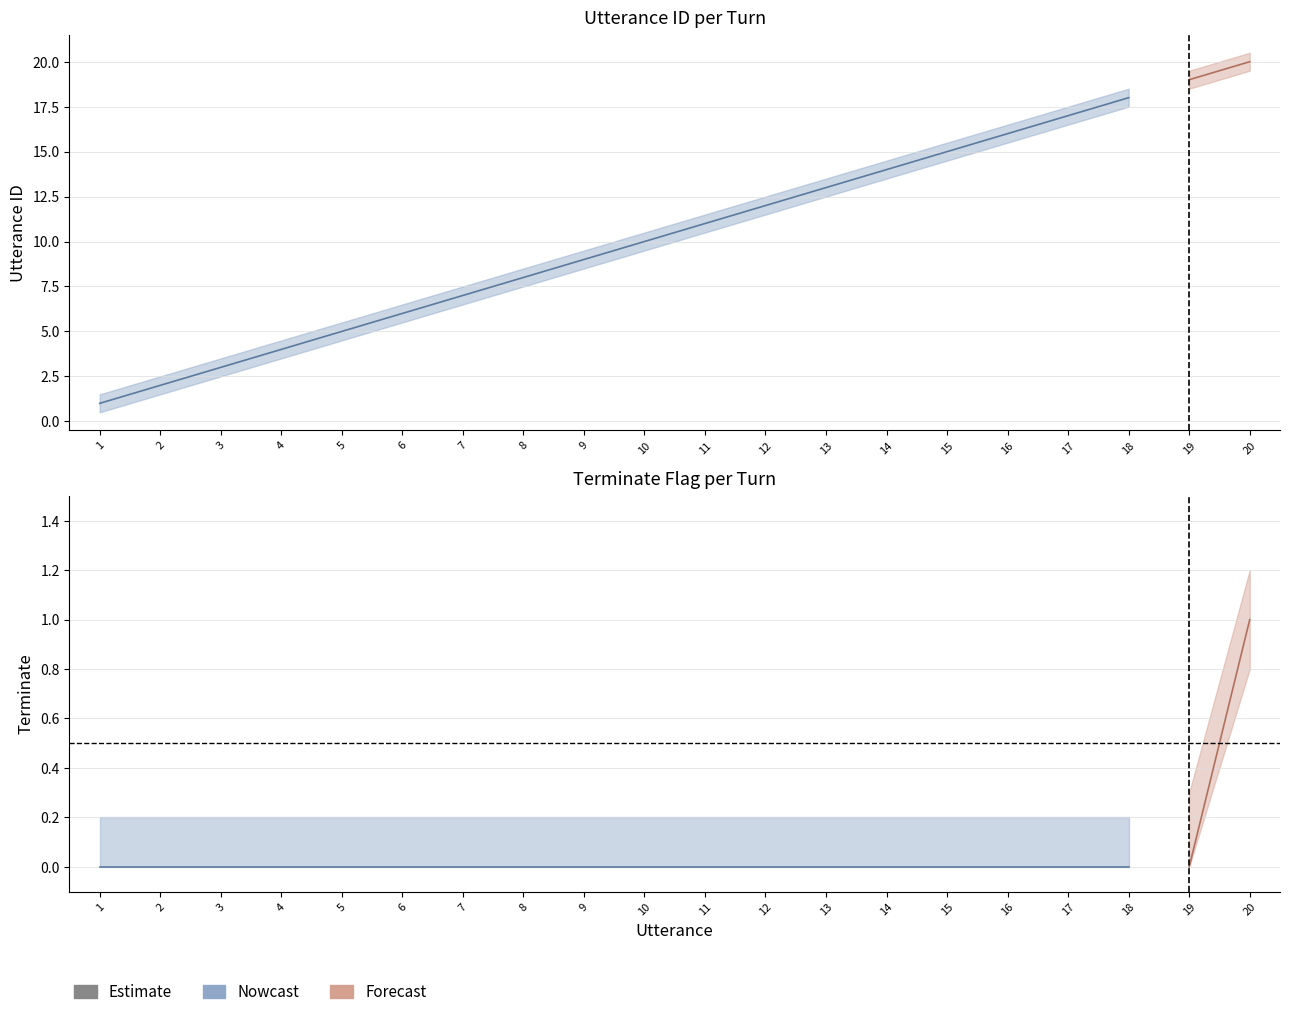

True or false: terminate_upper and utterance_id_upper intersect in this chart.

False